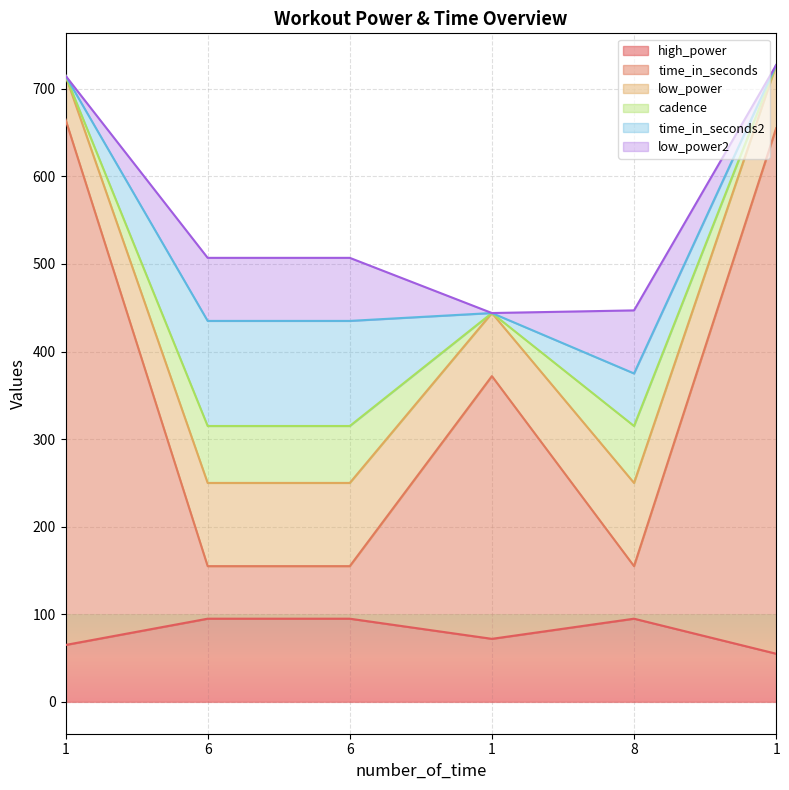

Reading right to left, what are all the values shown in this chart?

high_power: 1=55	8=95	1=72	6=95	6=95	1=65
time_in_seconds: 1=600	8=60	1=300	6=60	6=60	1=600
low_power: 1=72	8=95	1=72	6=95	6=95	1=50
cadence: 1=0	8=65	1=0	6=65	6=65	1=0
time_in_seconds2: 1=0	8=60	1=0	6=120	6=120	1=0
low_power2: 1=0	8=72	1=0	6=72	6=72	1=0